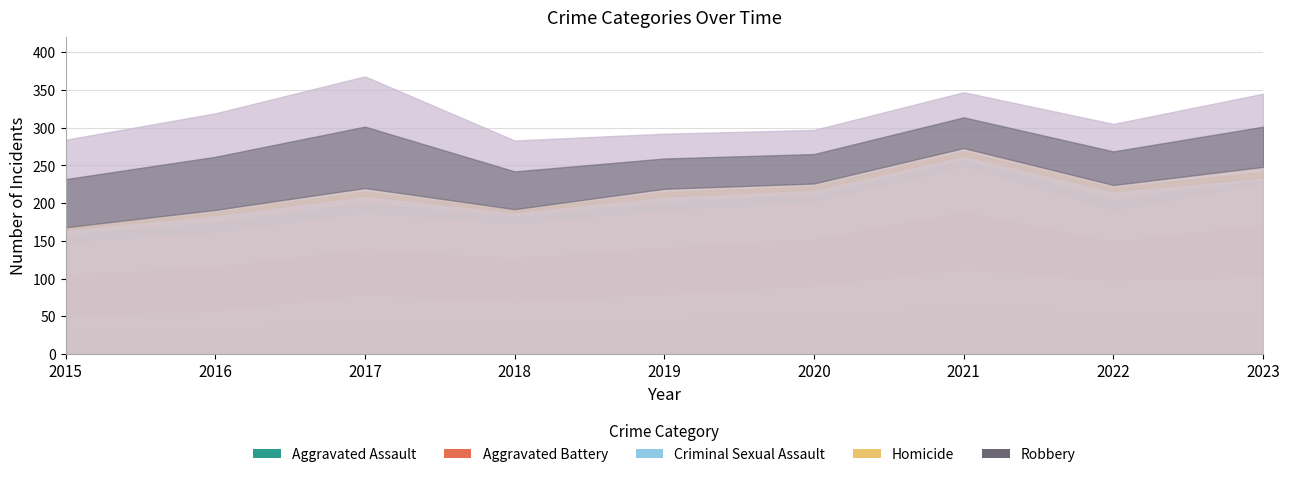

Which series has the largest range (max minus min)?

Robbery